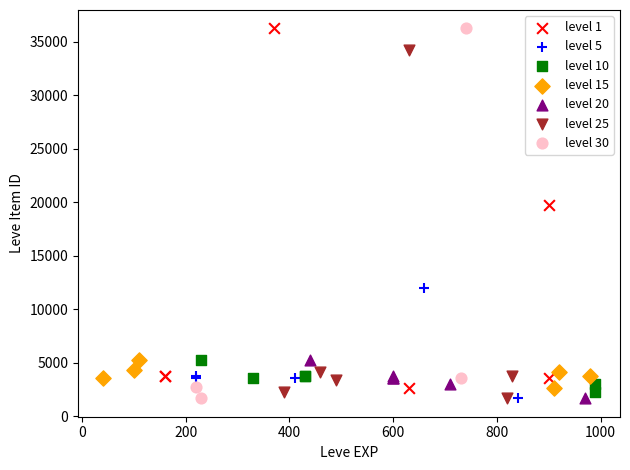

What are all the series names shown in the legend?

level 1, level 5, level 10, level 15, level 20, level 25, level 30